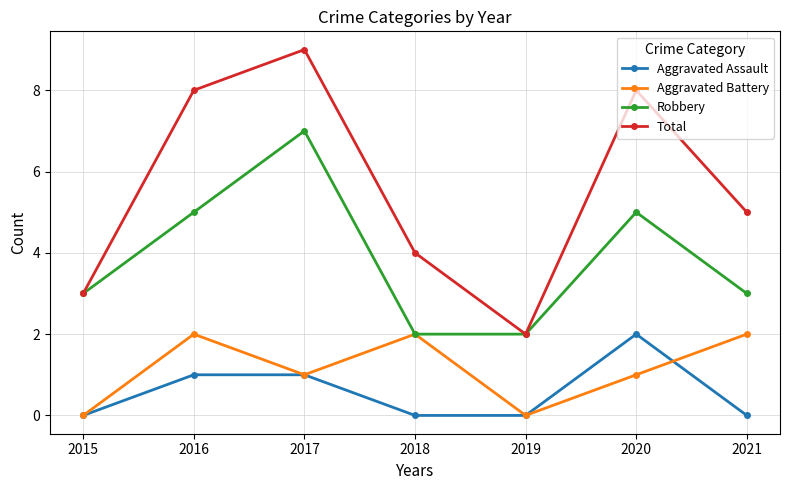

What value does the Aggravated Battery series have at 2016?

2